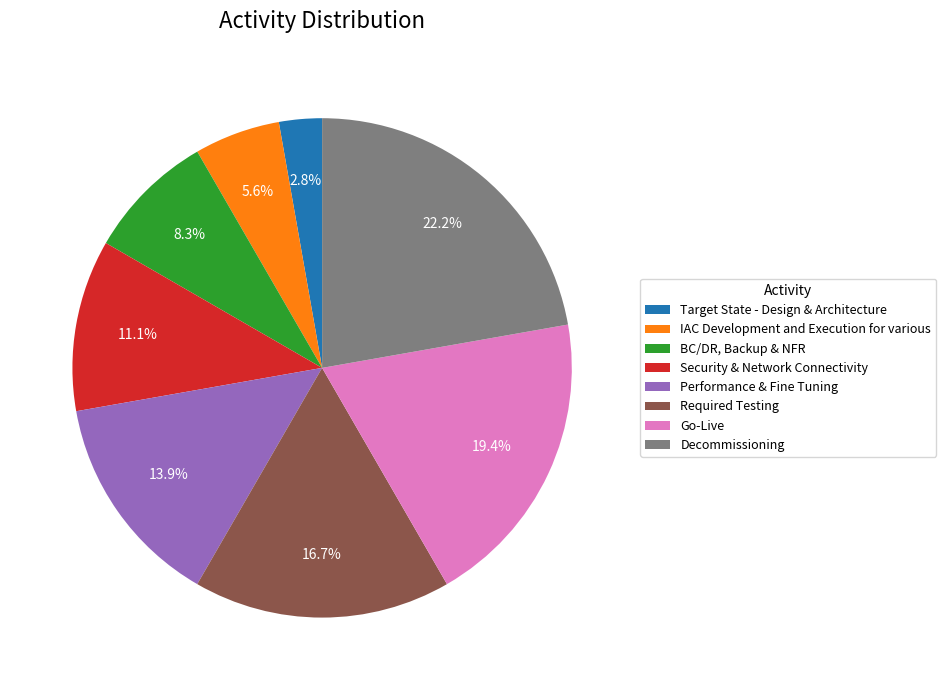

Rank the categories by value from highest to lowest.

Decommissioning, Go-Live, Required Testing, Performance & Fine Tuning, Security & Network Connectivity, BC/DR, Backup & NFR, IAC Development and Execution for various, Target State - Design & Architecture